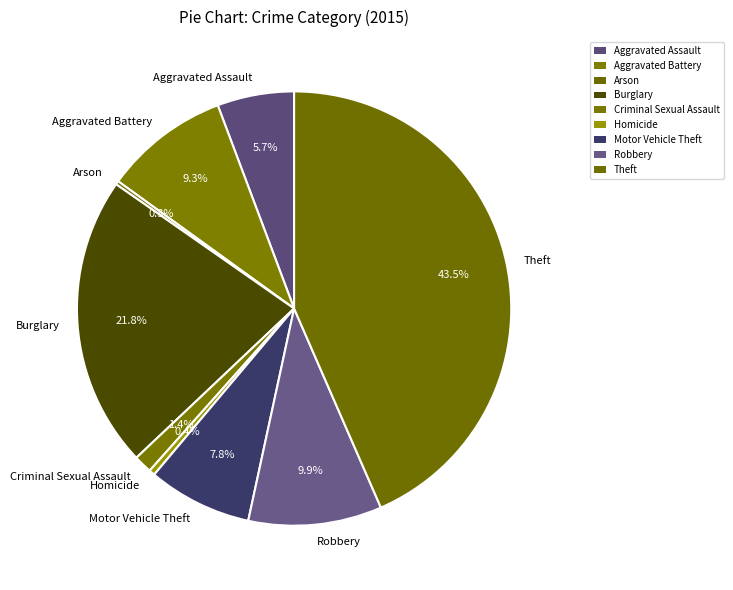

Approximately how many times larger is the value at Burglary compared to Motor Vehicle Theft?

2.8